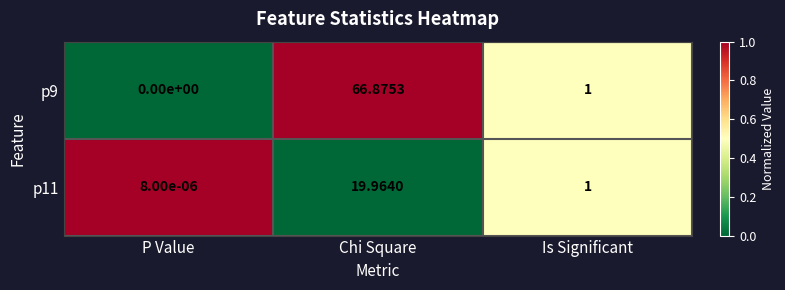

Between P Value and Chi Square, which series saw the biggest shift?

p9